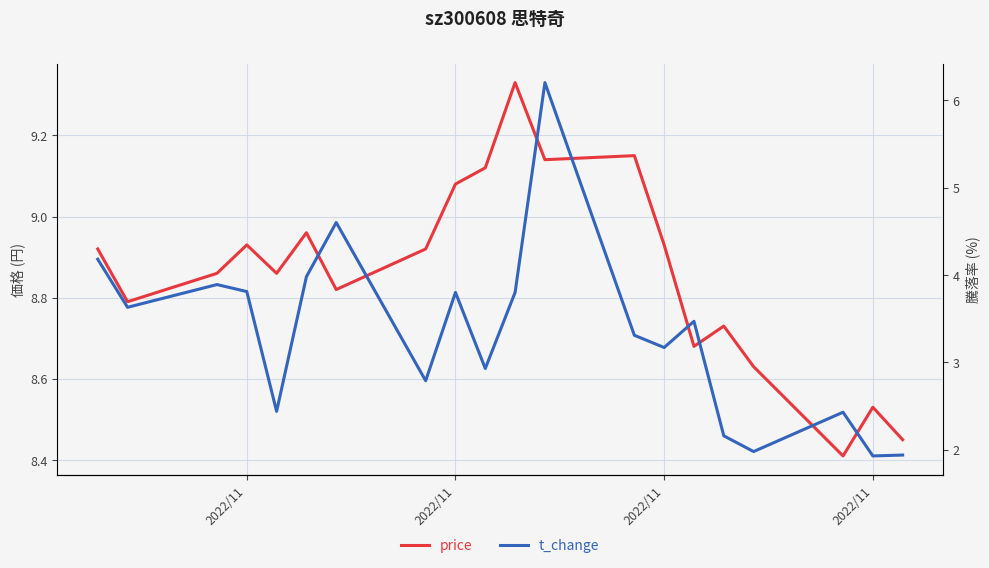

List the series in order of their overall mean, highest first.

price, t_change